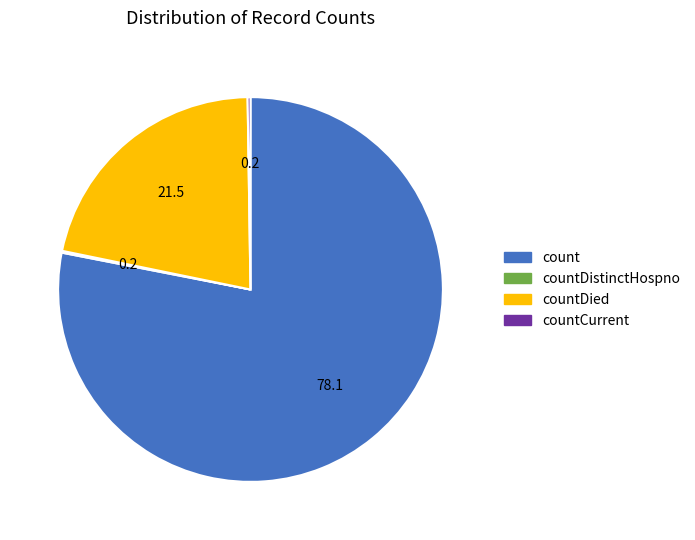

Which slice represents more than half of the pie?

count